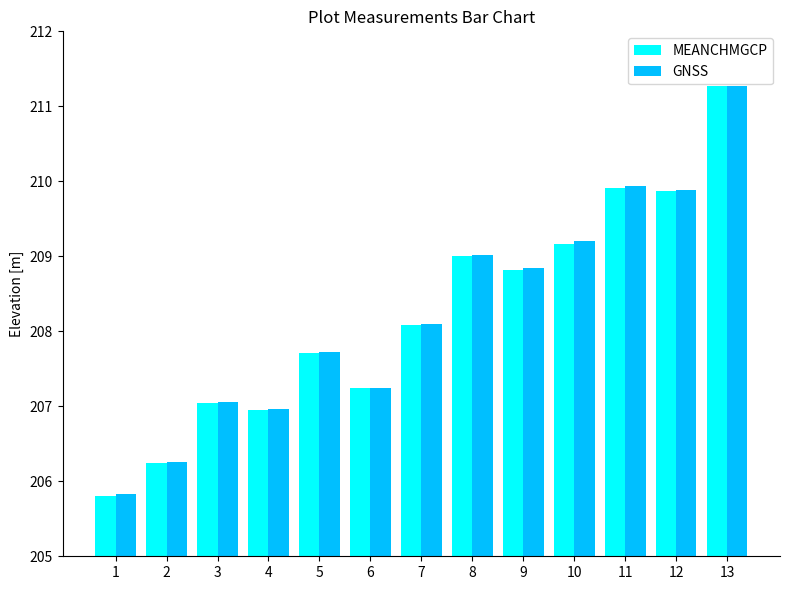

The MEANCHMGCP series shows 375.7 at 9. True or false?

False